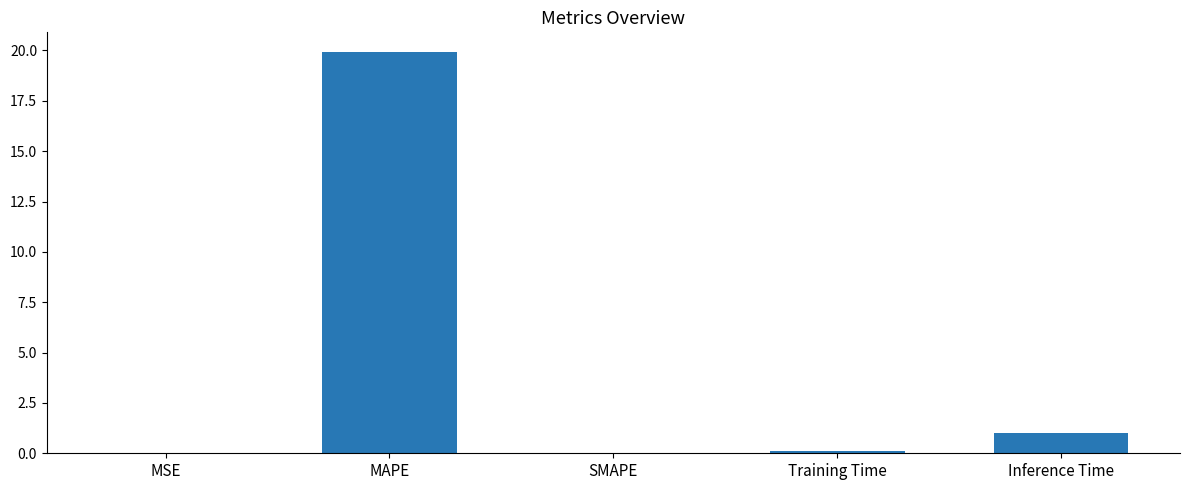

Which label corresponds to the largest value in the chart?

MAPE